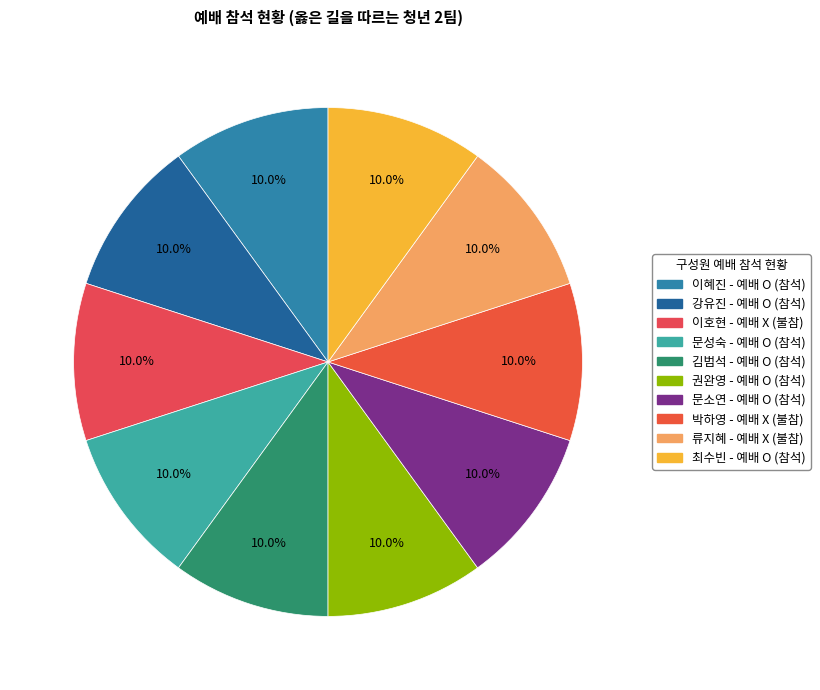

Which slice is the largest?

이혜진